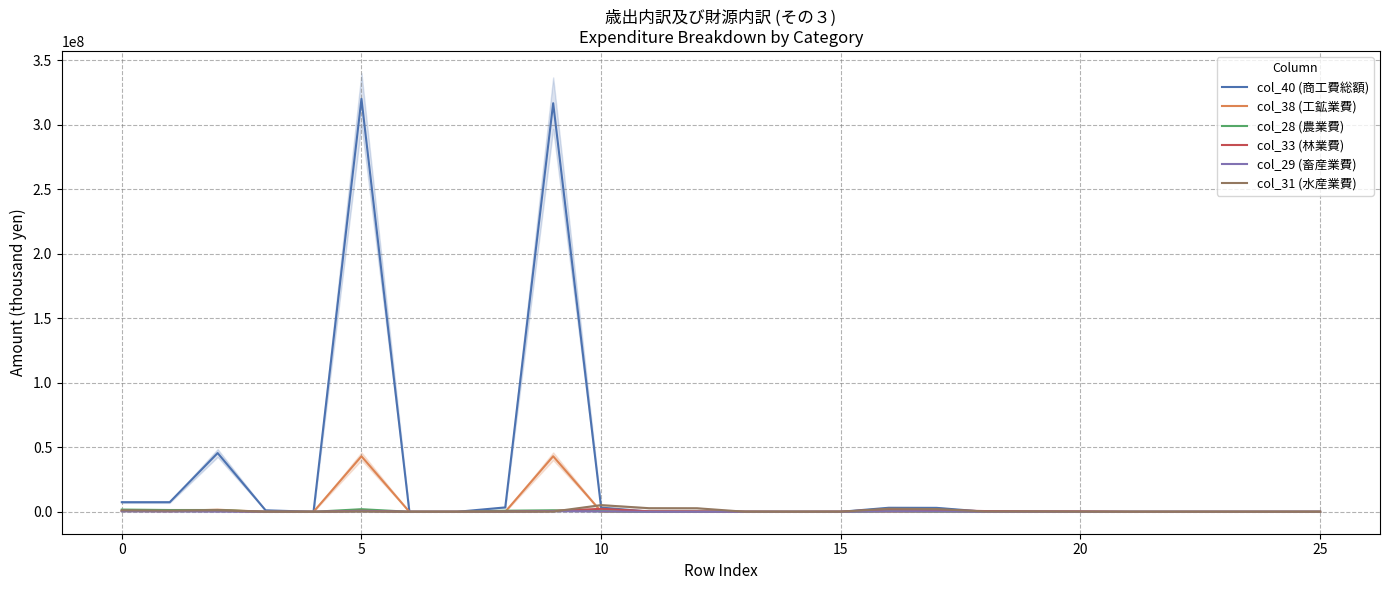

Where is col_33 (林業費) nearest to the value 1146945?

17